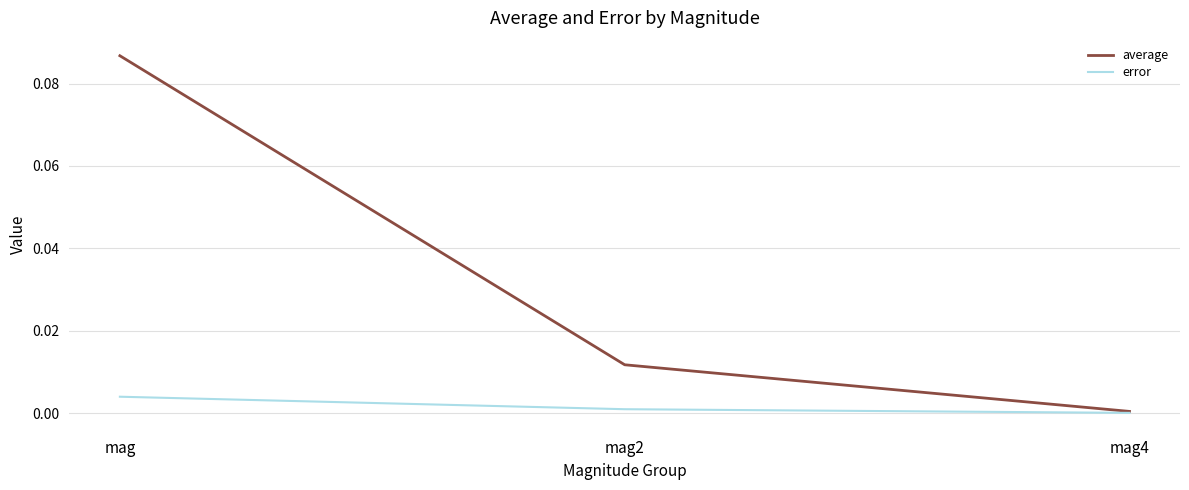

Rank the series by their average value, from highest to lowest.

average, error